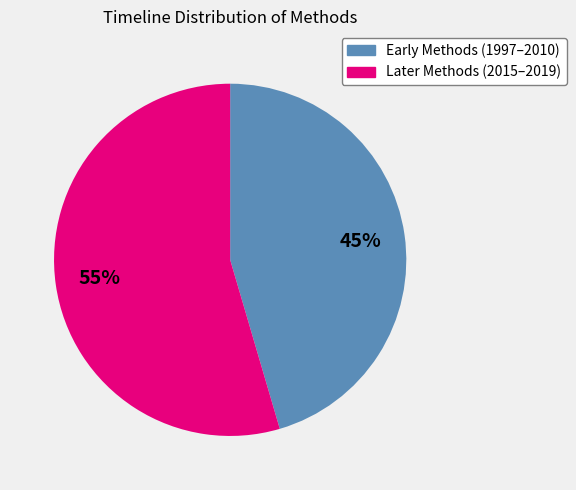

To the nearest percent, what is the average slice percentage?

50%